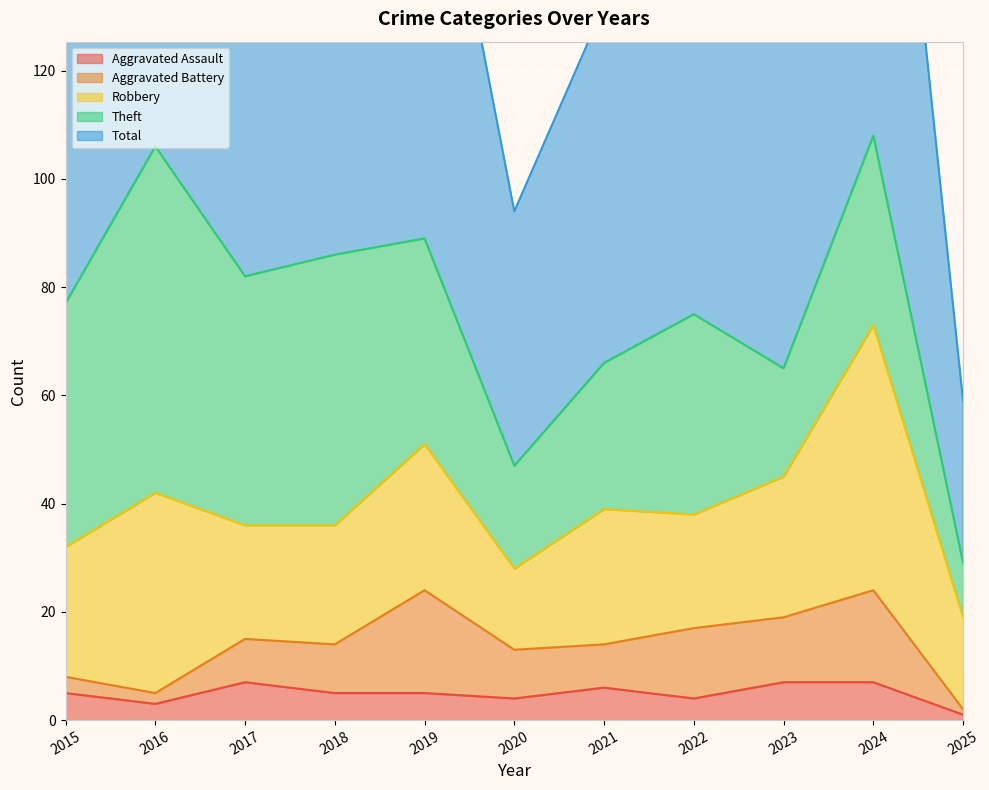

True or false: Theft and Aggravated Assault cross at least once.

False